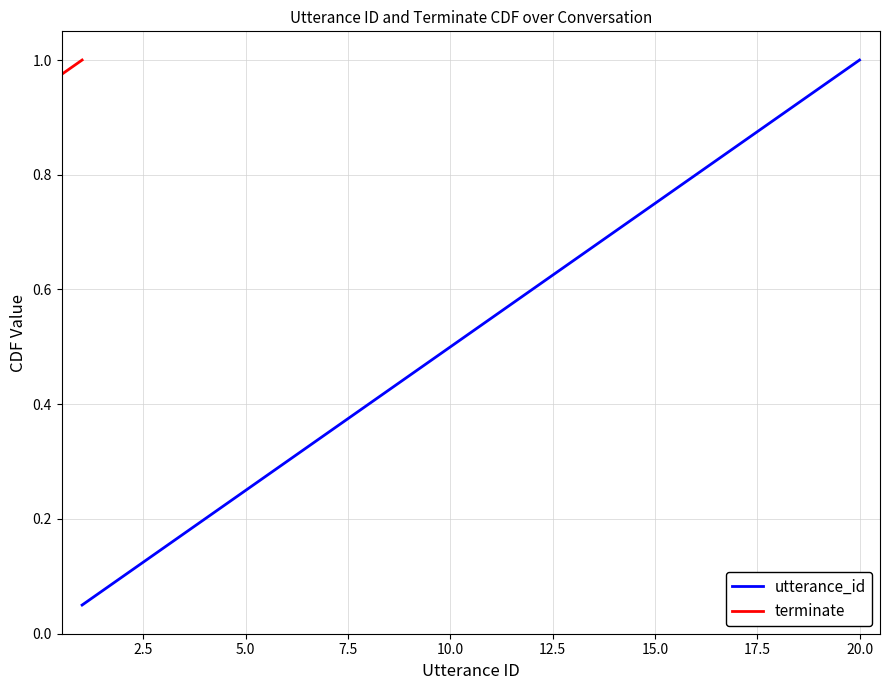

Which series has the largest range (max minus min)?

utterance_id